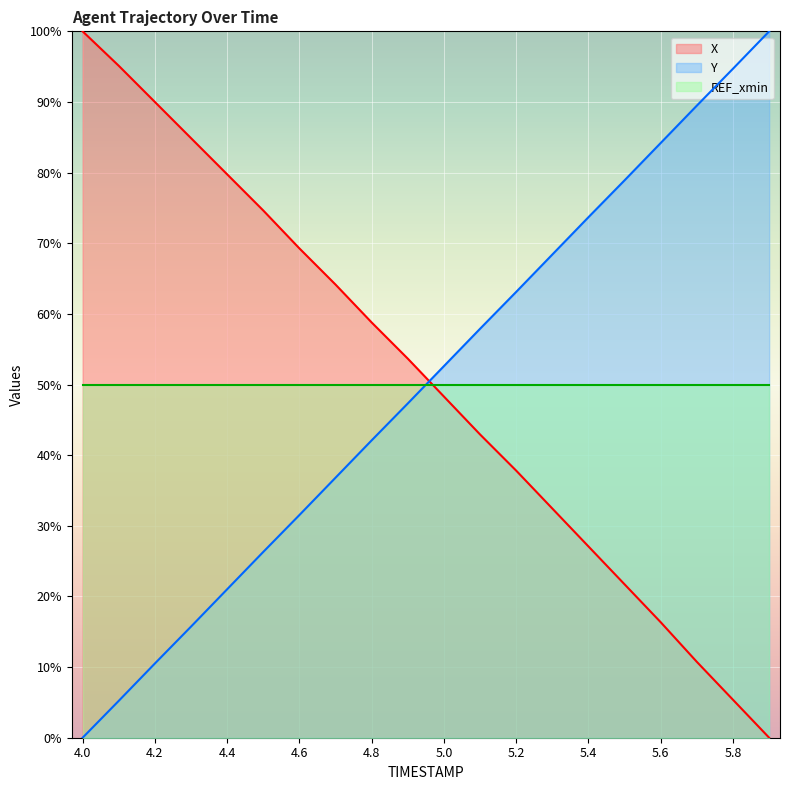

What are all the series names shown in the legend?

X, Y, REF_xmin